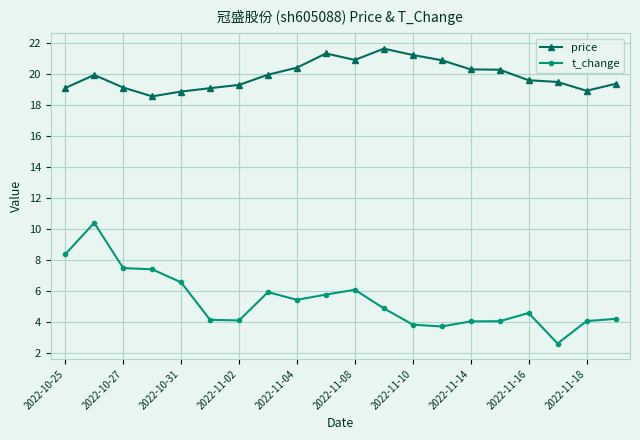

List the series in order of their peak value, highest first.

price, t_change